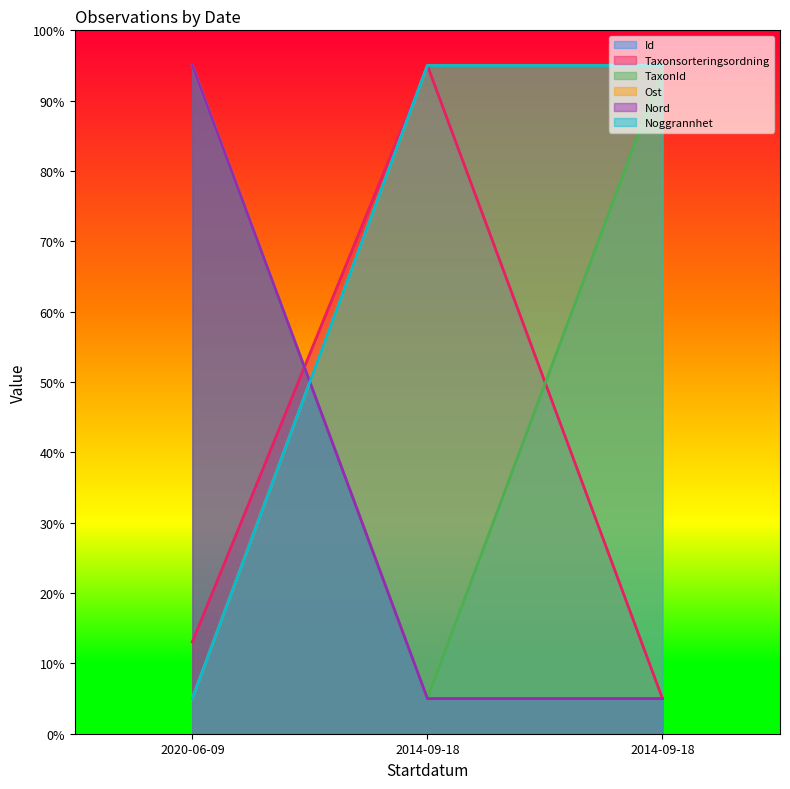

What is the label of the 1st point from the right?

2014-09-18